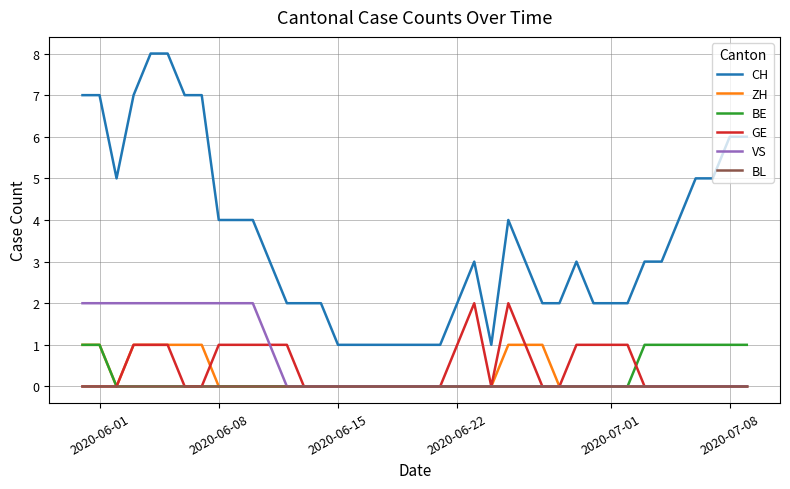

True or false: CH and GE cross at least once.

False